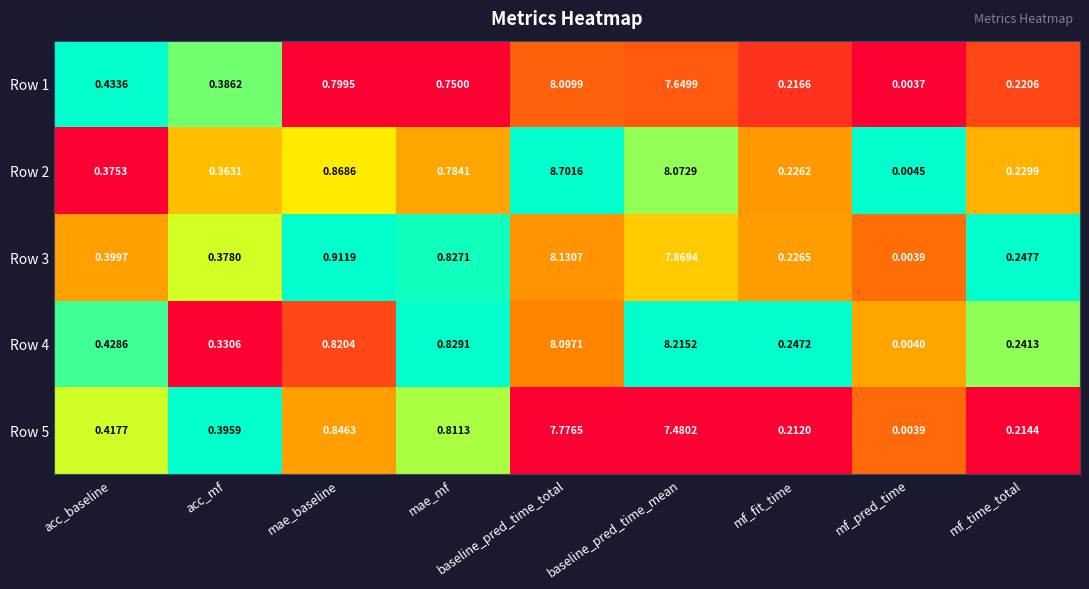

Which series has the largest range (max minus min)?

Row 2